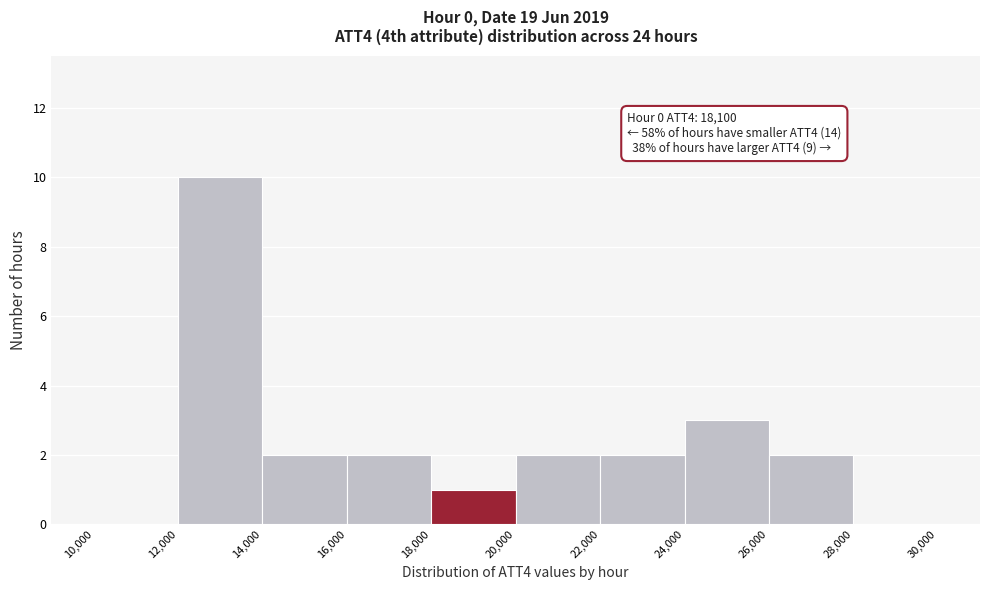

Over which range of the x-axis is the bar tallest?

12,000 to 14,000